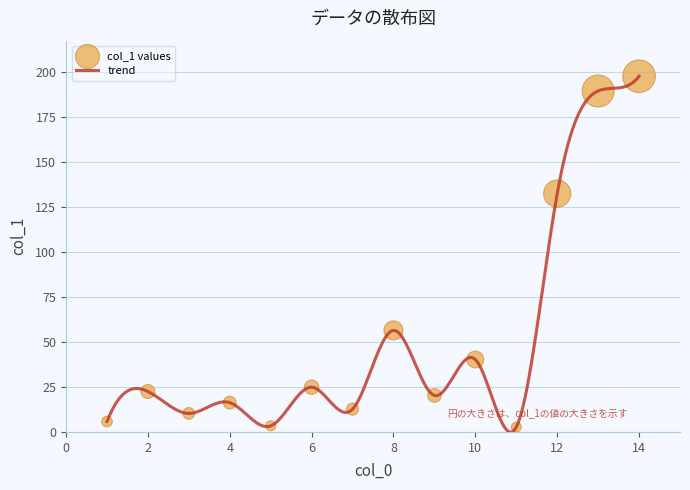

What is the maximum value shown in the chart?

197.9